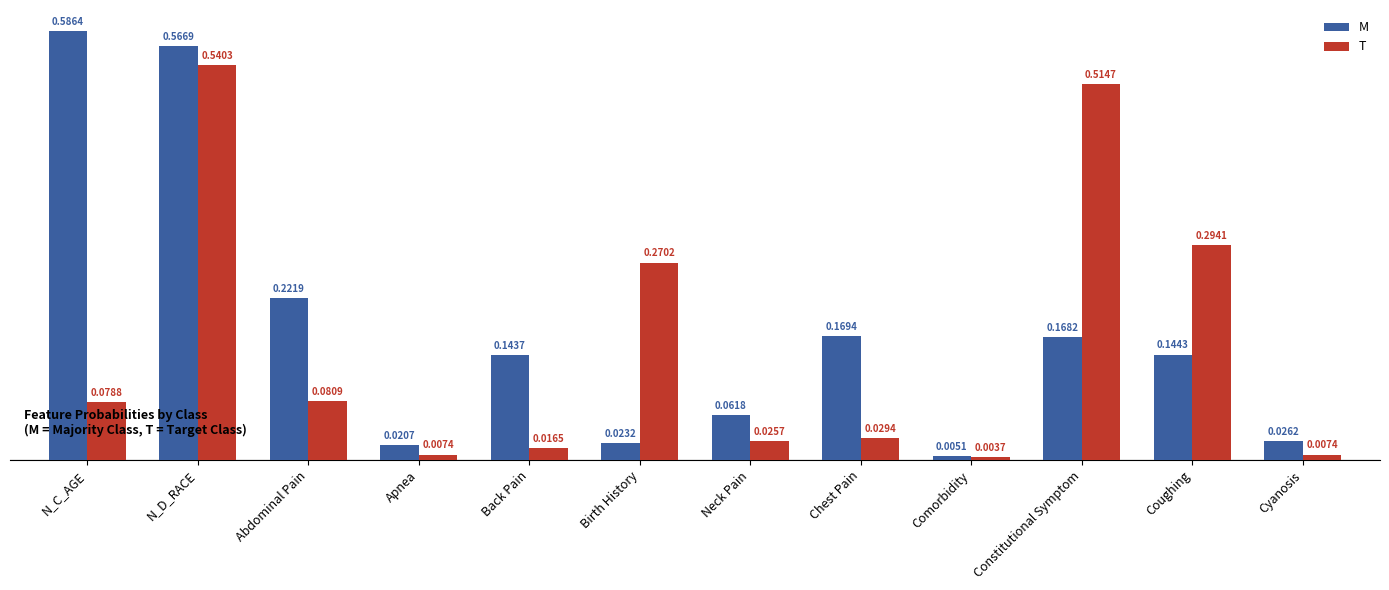

At how many categories does at least one series exceed 0?

12